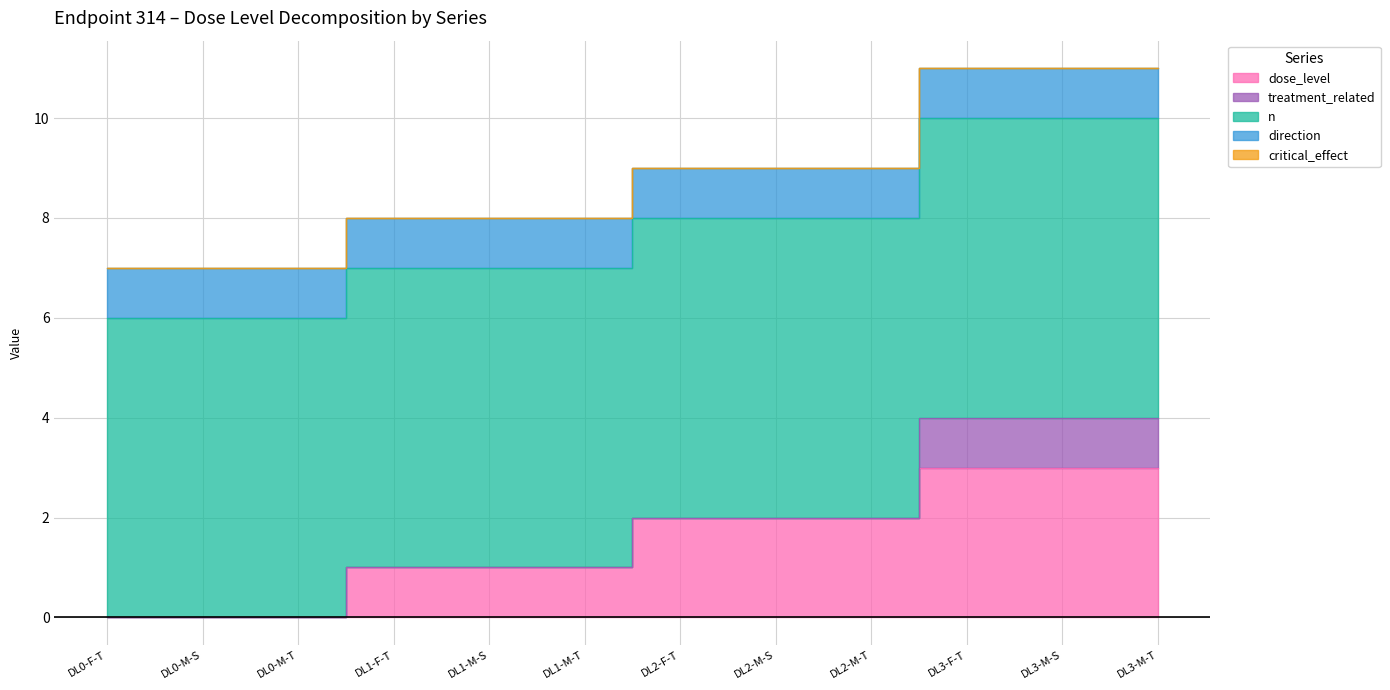

At which category is the sum across all series the highest?

dose_level_3_F_terminal